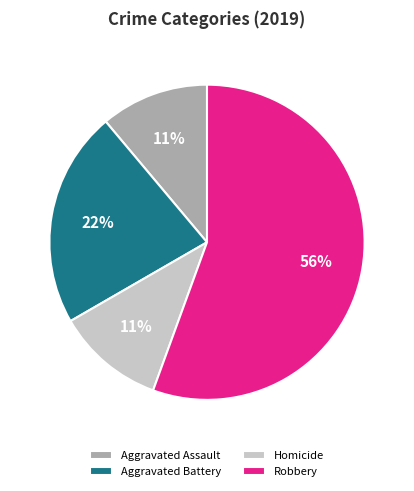

To the nearest percent, what is the difference between the Aggravated Battery and Aggravated Assault slice percentages?

11%